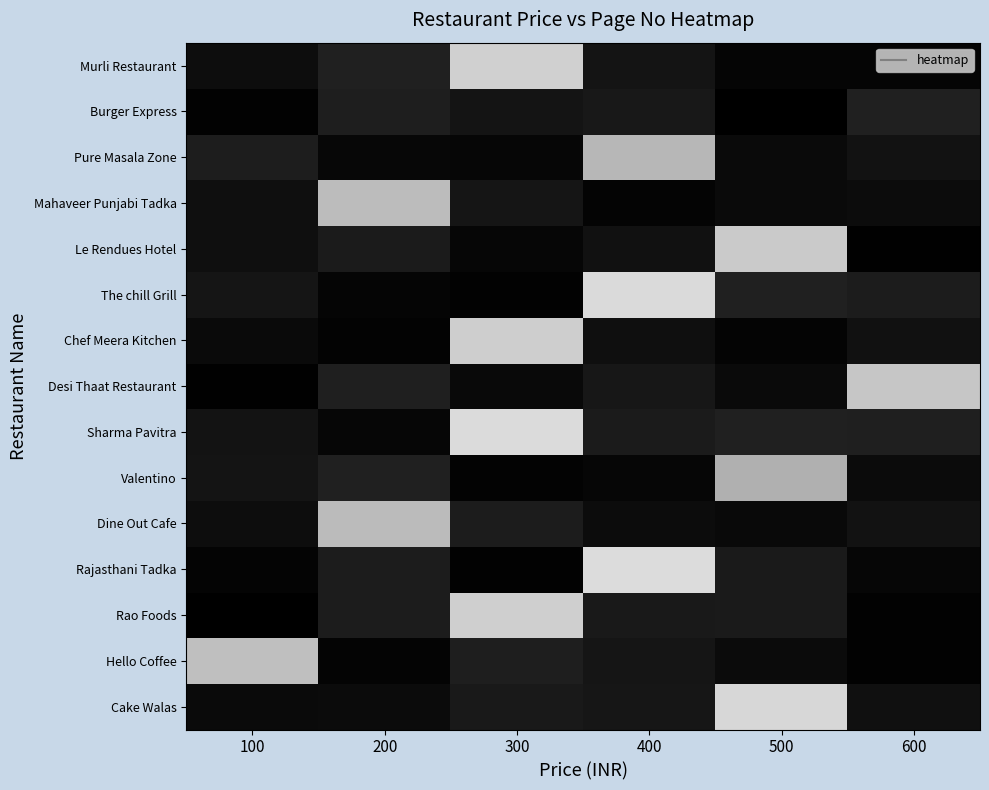

What is the total value across all series at 500?

669.0